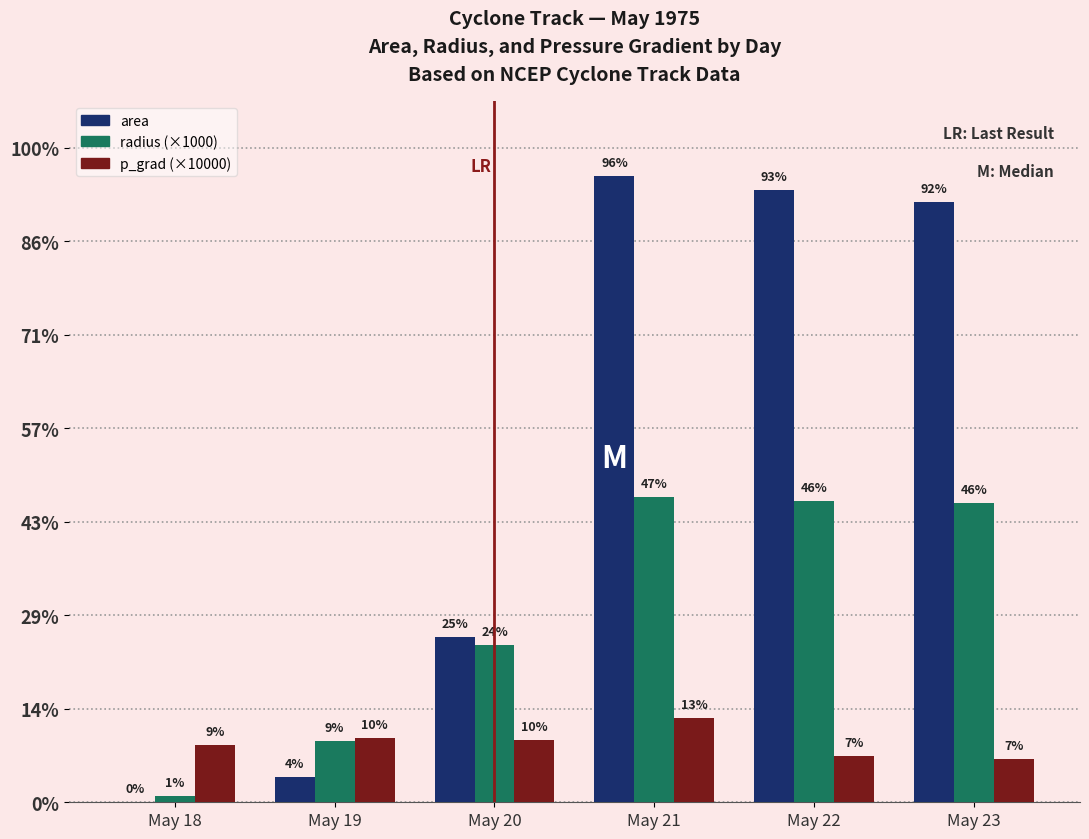

Which label corresponds to the largest value in the chart?

May 21